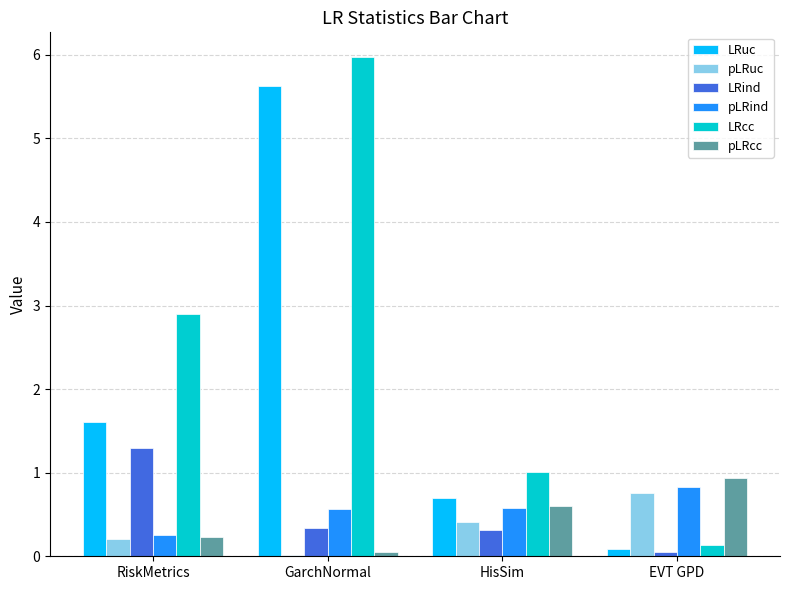

Between RiskMetrics and EVT GPD, which series saw the biggest shift?

LRcc